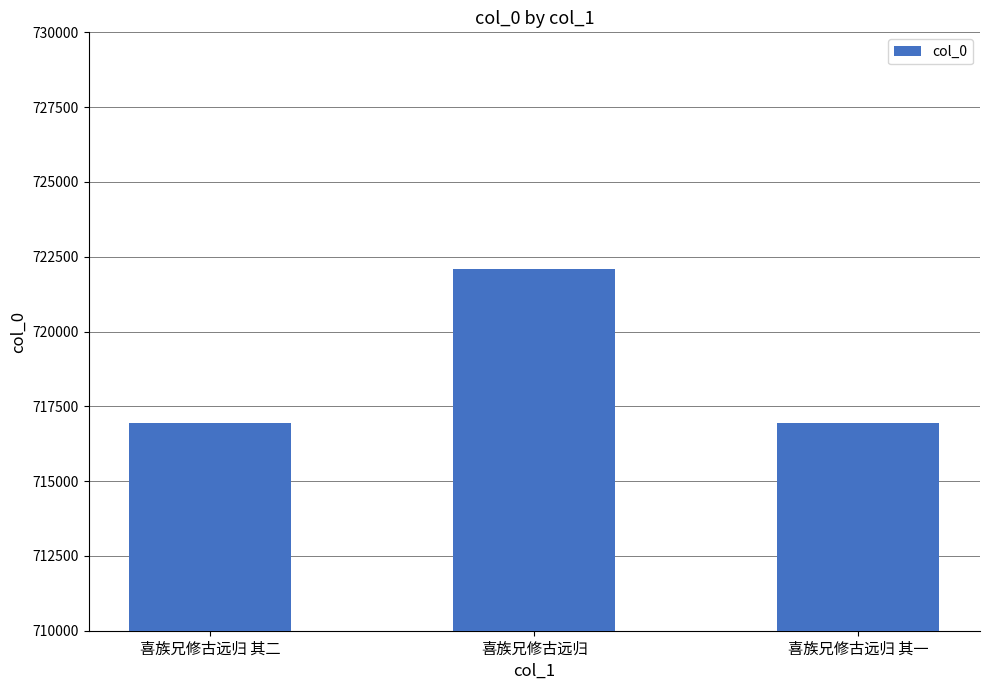

What position from the left is 喜族兄修古远归 其二?

1